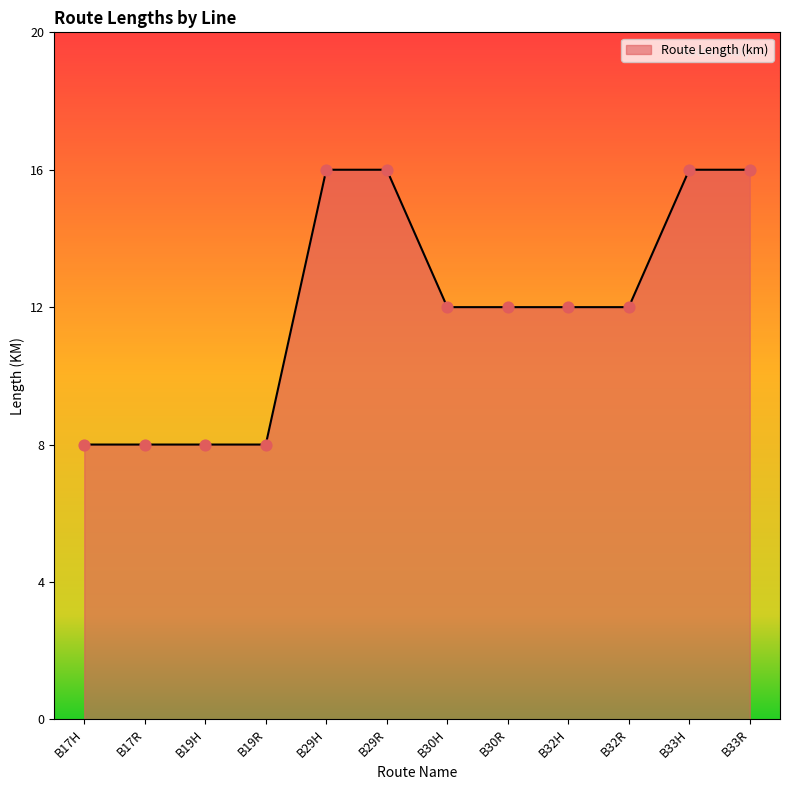

Between B17R and B29H, which is larger?

B29H